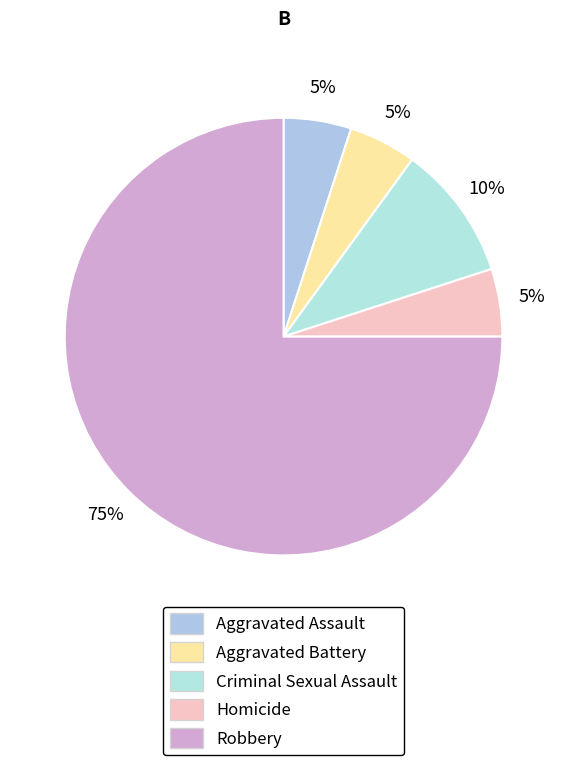

Does any single category account for the majority?

Yes